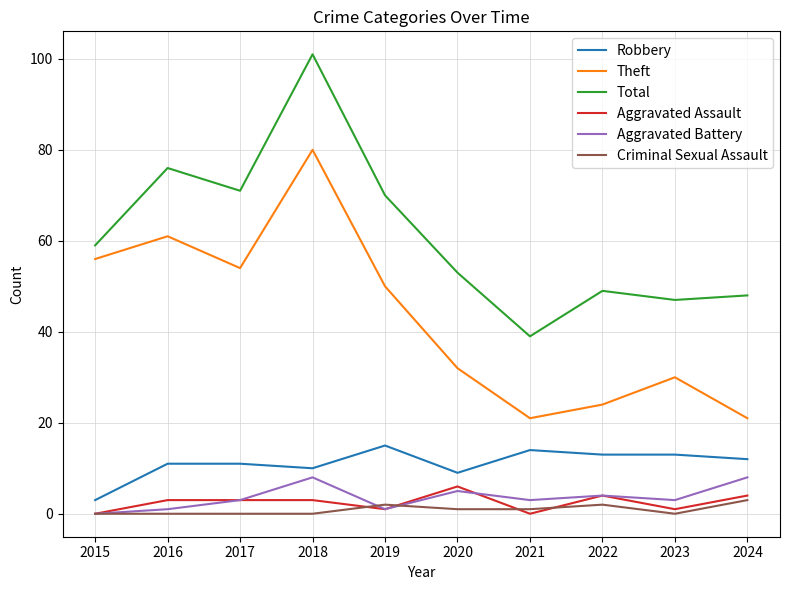

Does the chart have visible grid lines?

Yes